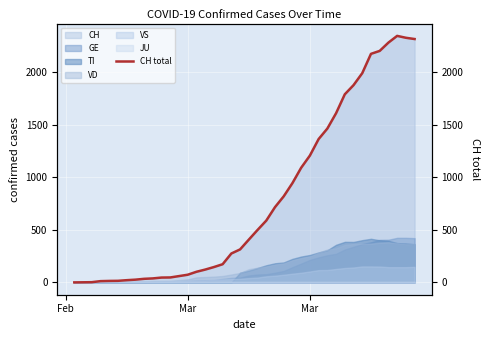

What is the maximum value shown in the chart?

2346